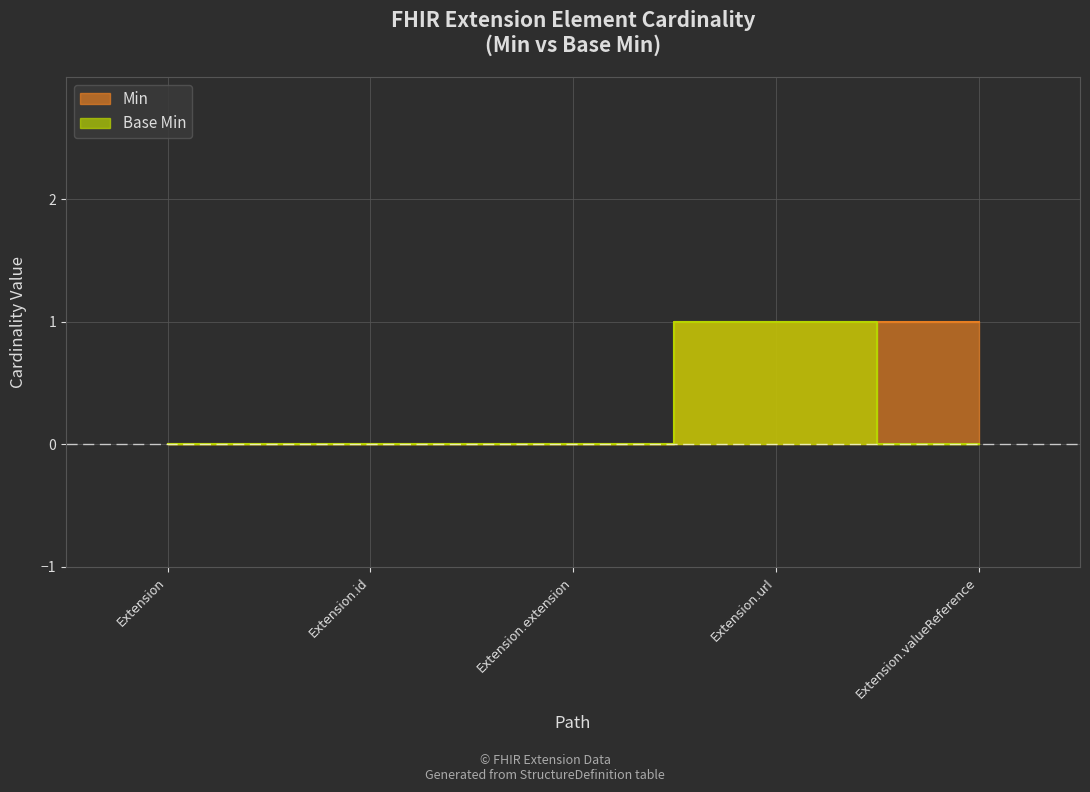

The Base Min series shows 0 at Extension.id. True or false?

True